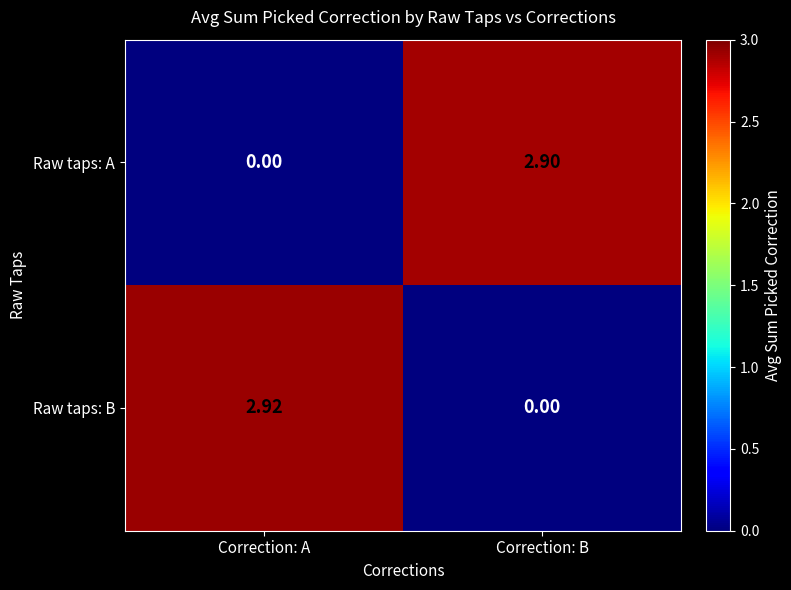

Where is Raw taps: A nearest to the value 1?

Correction: A